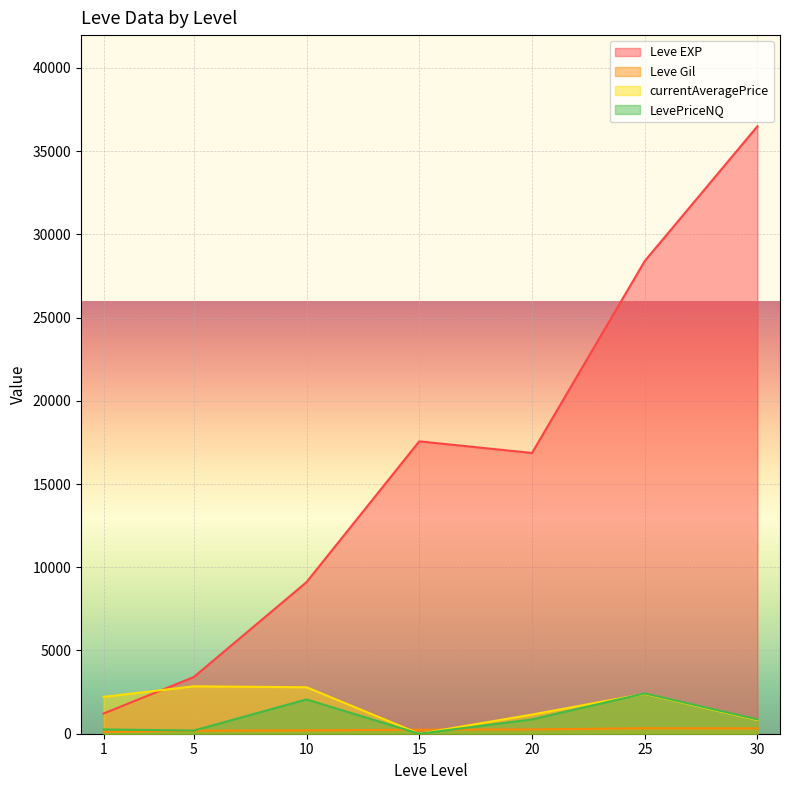

Where is Leve Gil nearest to the value 408?

25